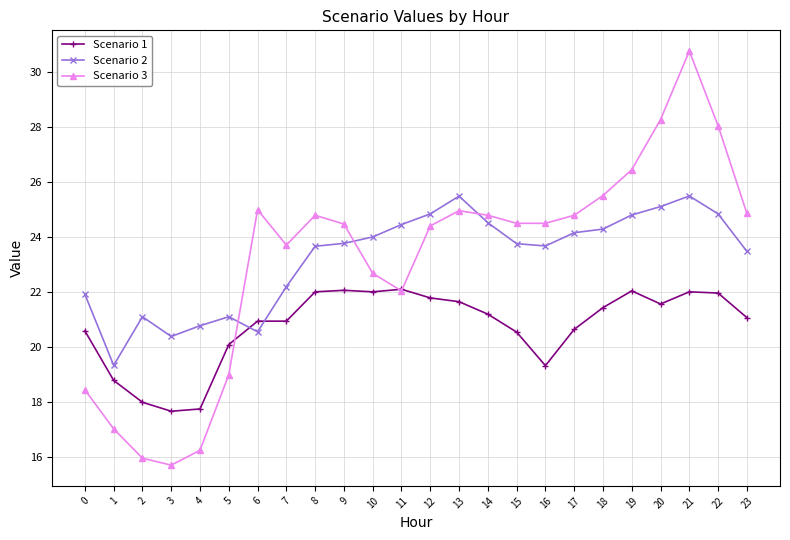

What is the value of the Scenario 3 point at the 7th from the left?

25.0